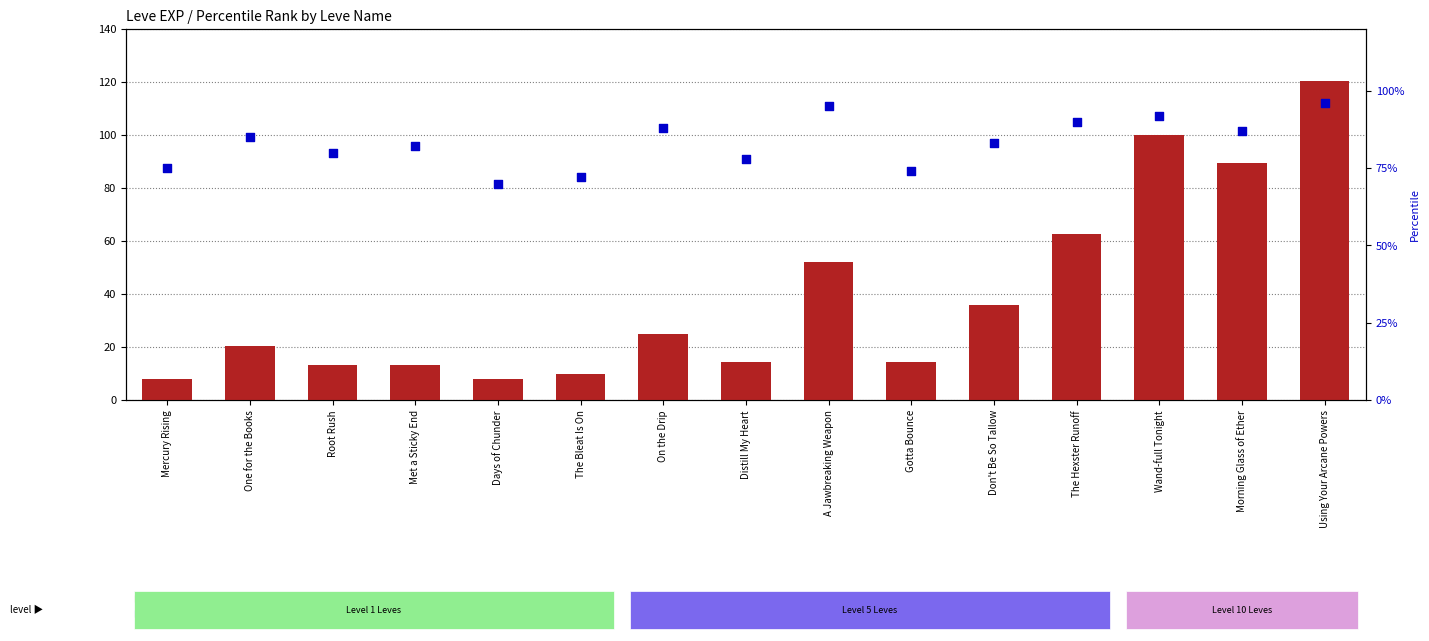

Which series has the largest total across all categories?

percentile rank within the sample